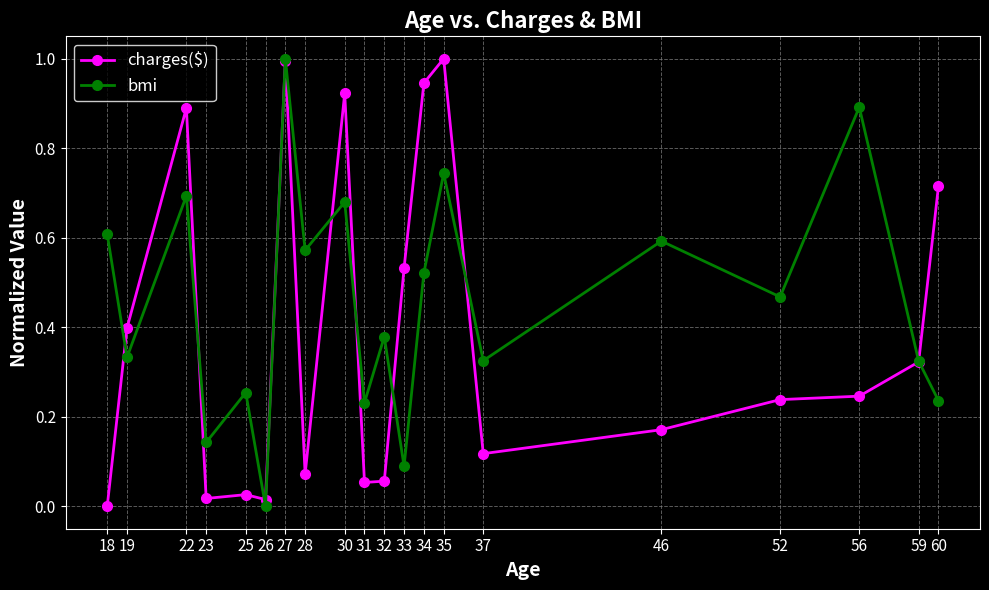

What are all the series names shown in the legend?

charges($), bmi